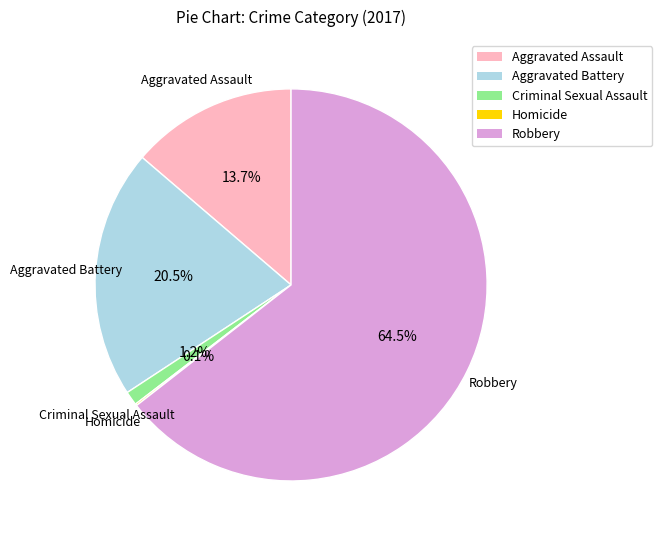

Between Aggravated Battery and Robbery, which is larger?

Robbery